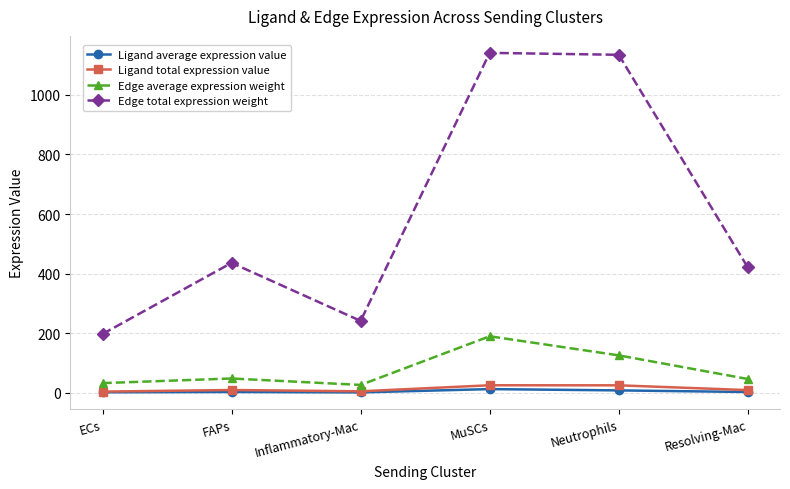

At Neutrophils, list the series in order from smallest to largest.

Ligand average expression value, Ligand total expression value, Edge average expression weight, Edge total expression weight